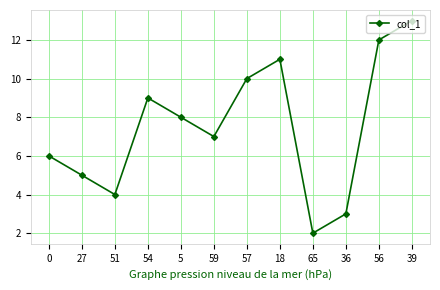

What is the change in value from 5 to 65?

-6